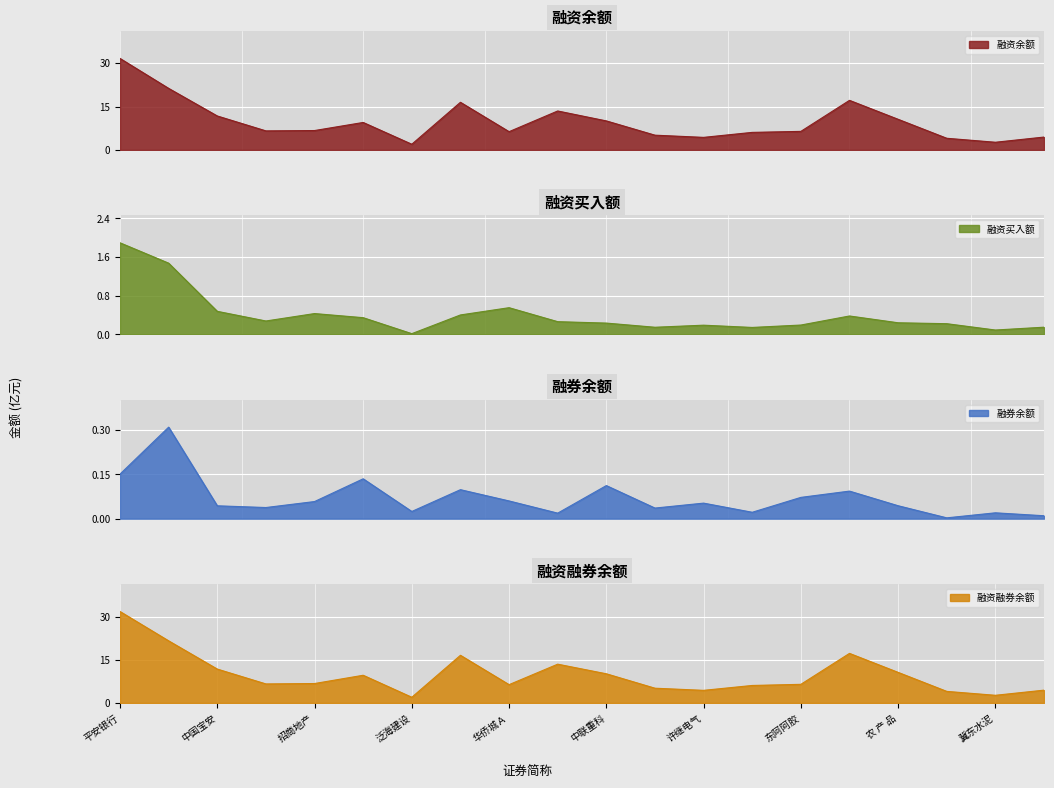

What is the difference between the maximum and minimum values?

29.6